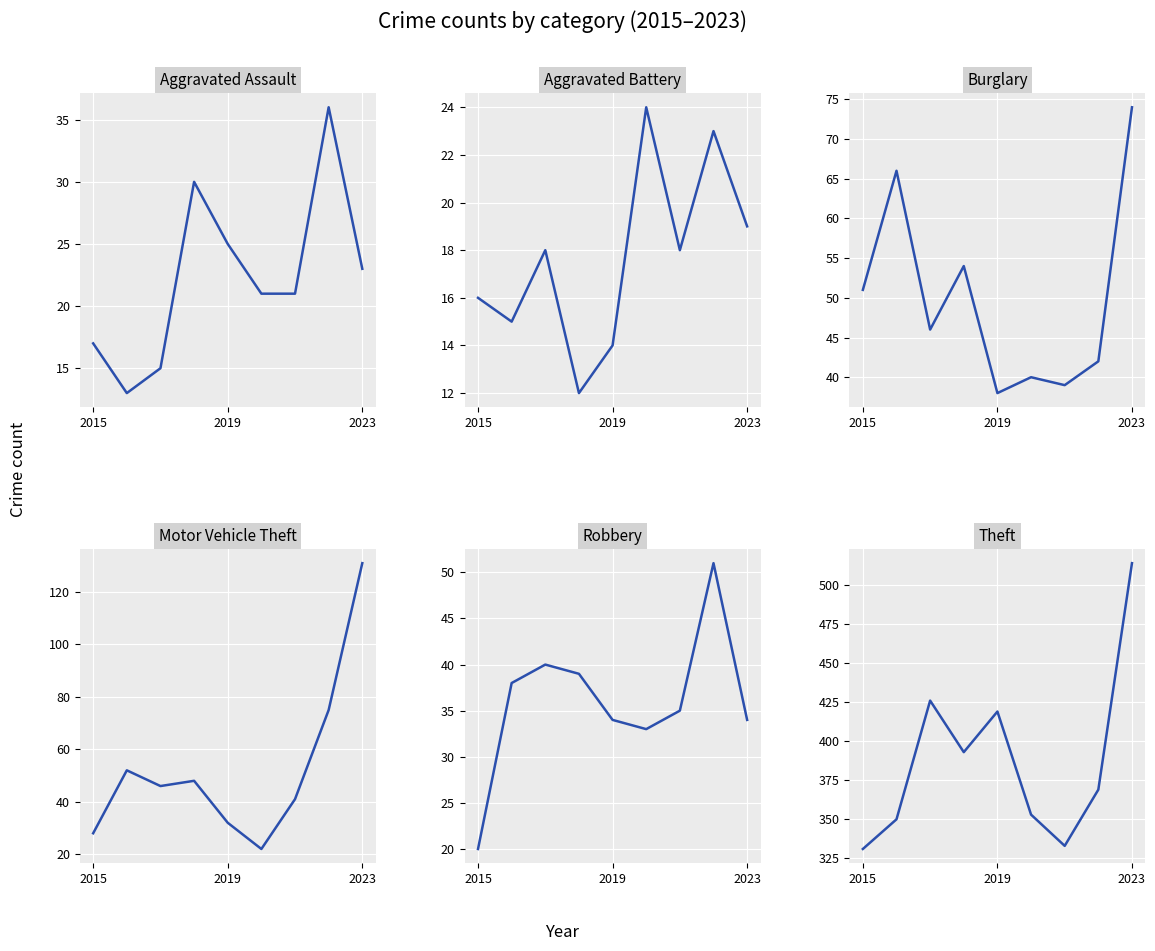

What is the sum of all Theft values?

3488